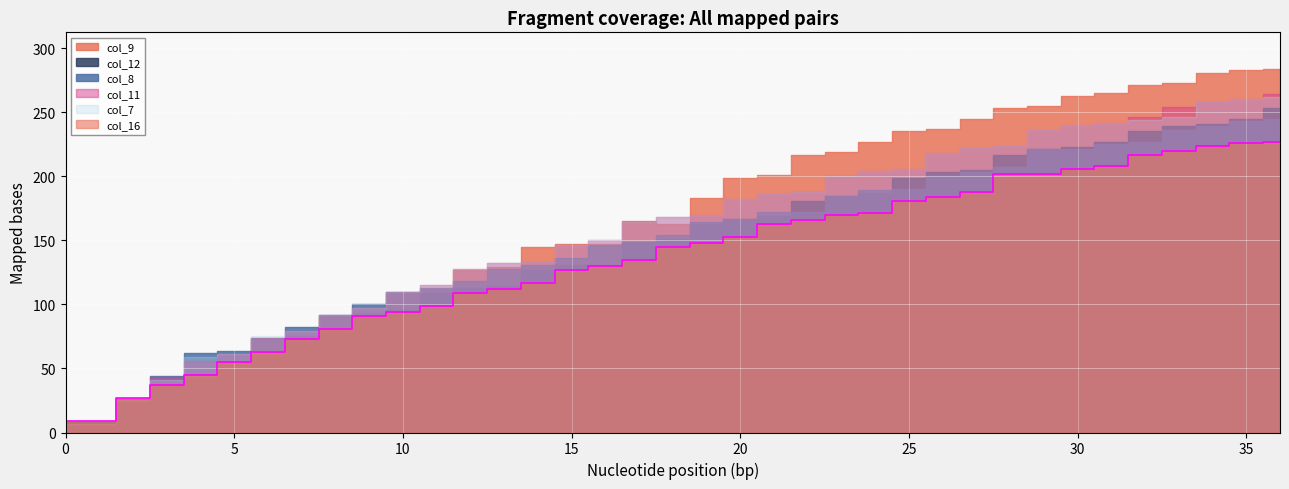

True or false: col_11 has a value of 293 at 22.

False